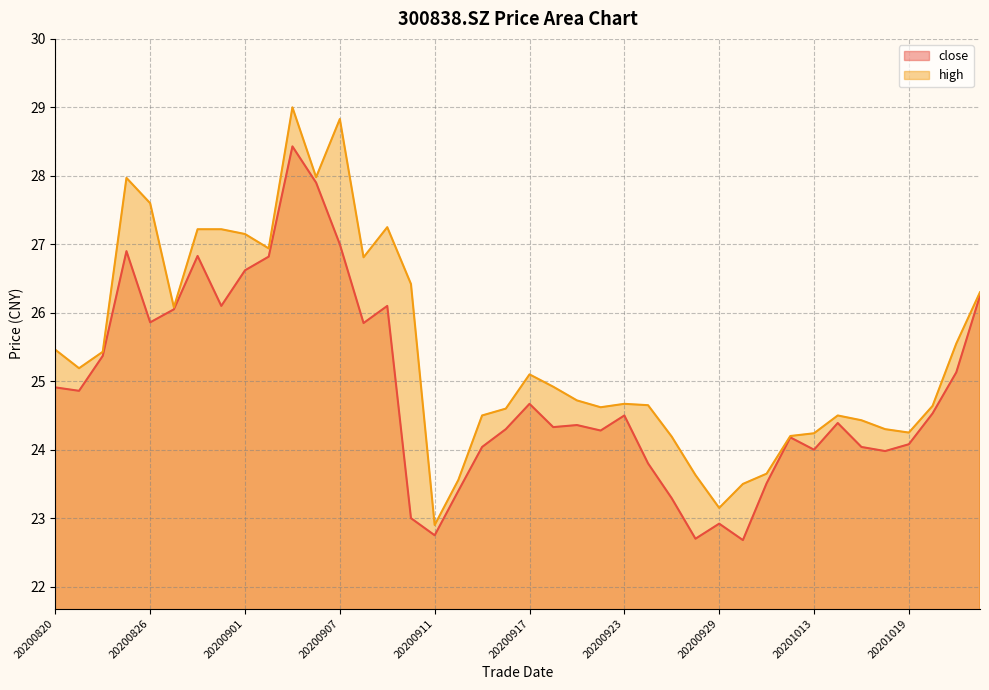

At which label does high first exceed 24?

20200820